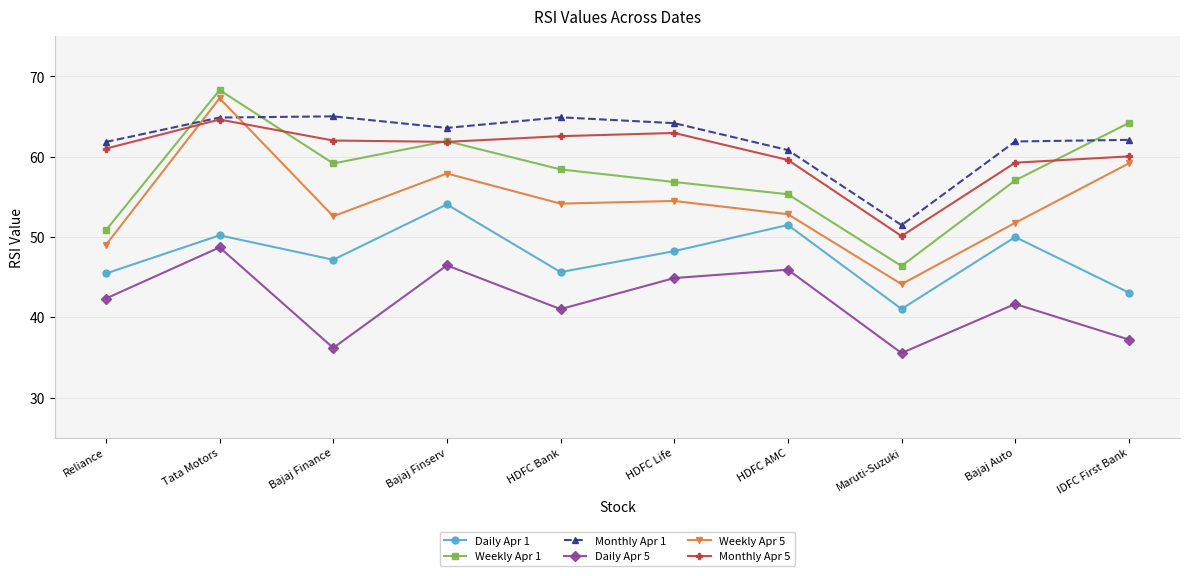

Which series has the largest total across all categories?

Monthly Apr 1